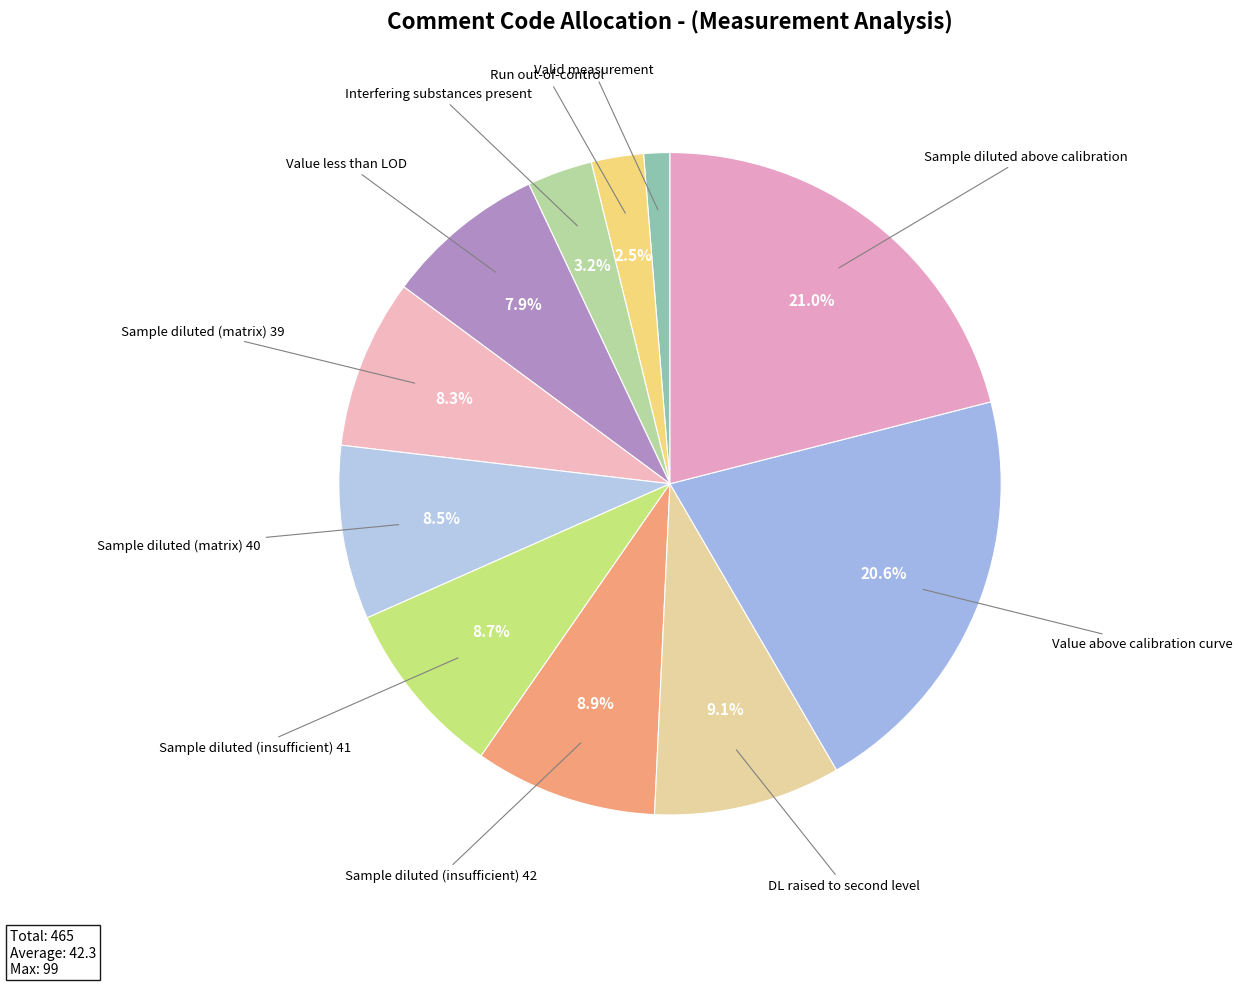

Count the number of slices in the pie.

11